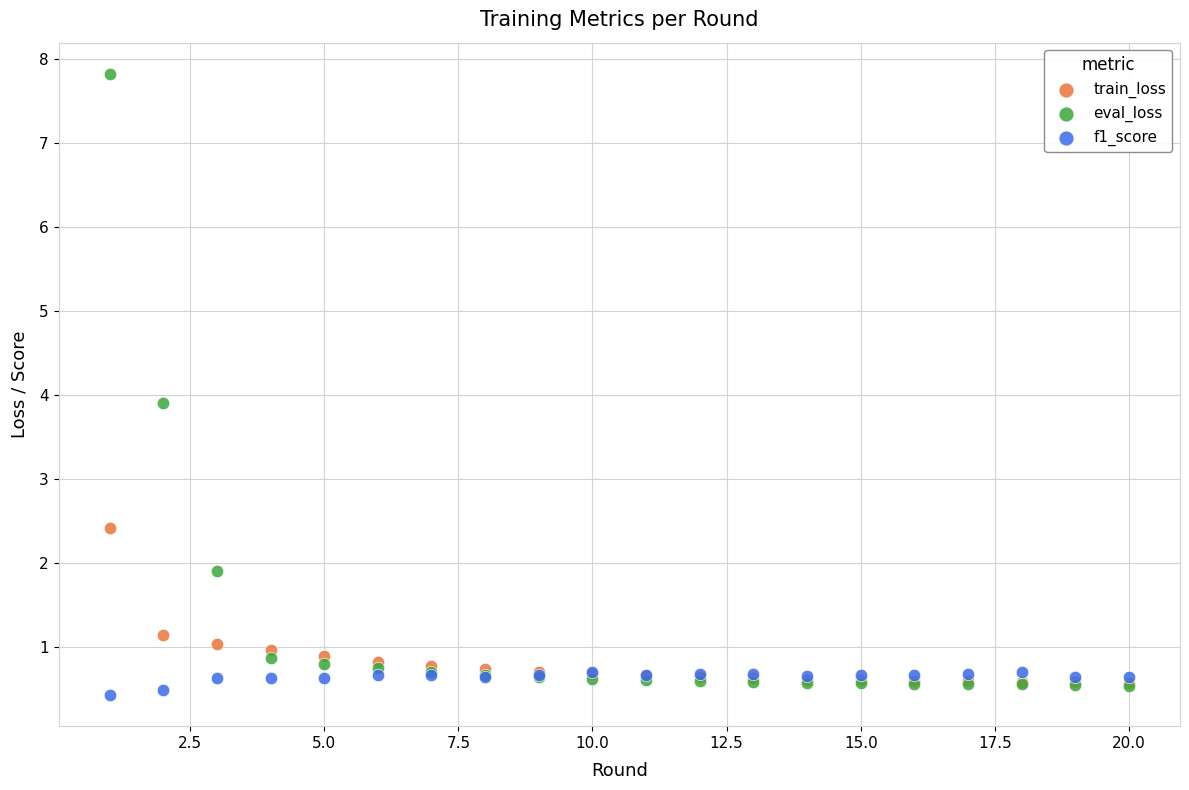

Which series reaches the minimum Y coordinate?

f1_score